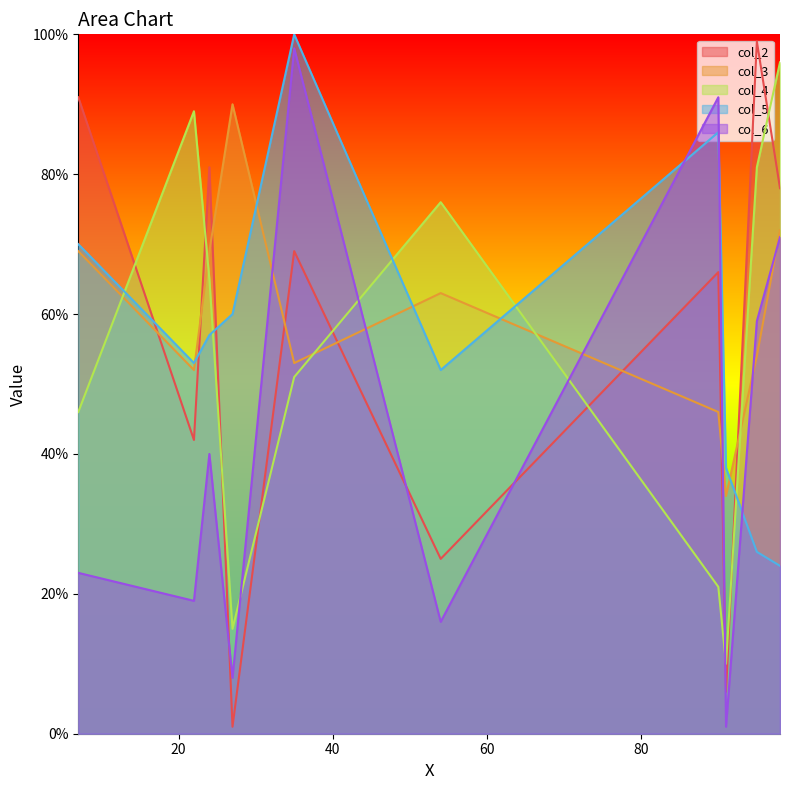

What is the difference between the maximum and minimum values in the col_3 series?

56